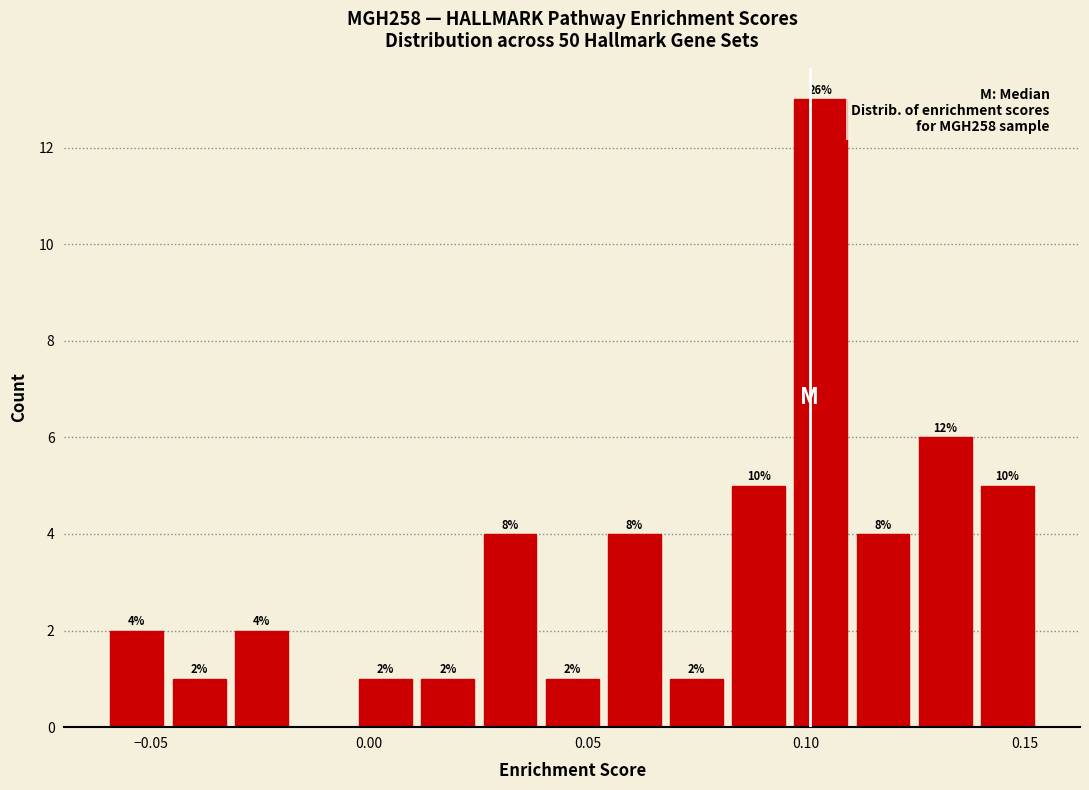

Around what value on the x-axis is the tallest bar? Give the approximate position of its centre, as read against the axis.

0.105